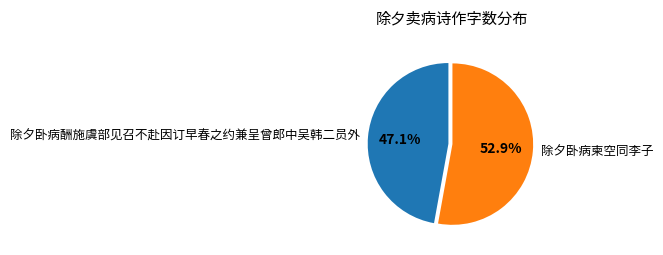

Which has a higher value, 除夕卧病酬施虞部见召不赴因订早春之约兼呈曾郎中吴韩二员外 or 除夕卧病柬空同李子?

除夕卧病柬空同李子